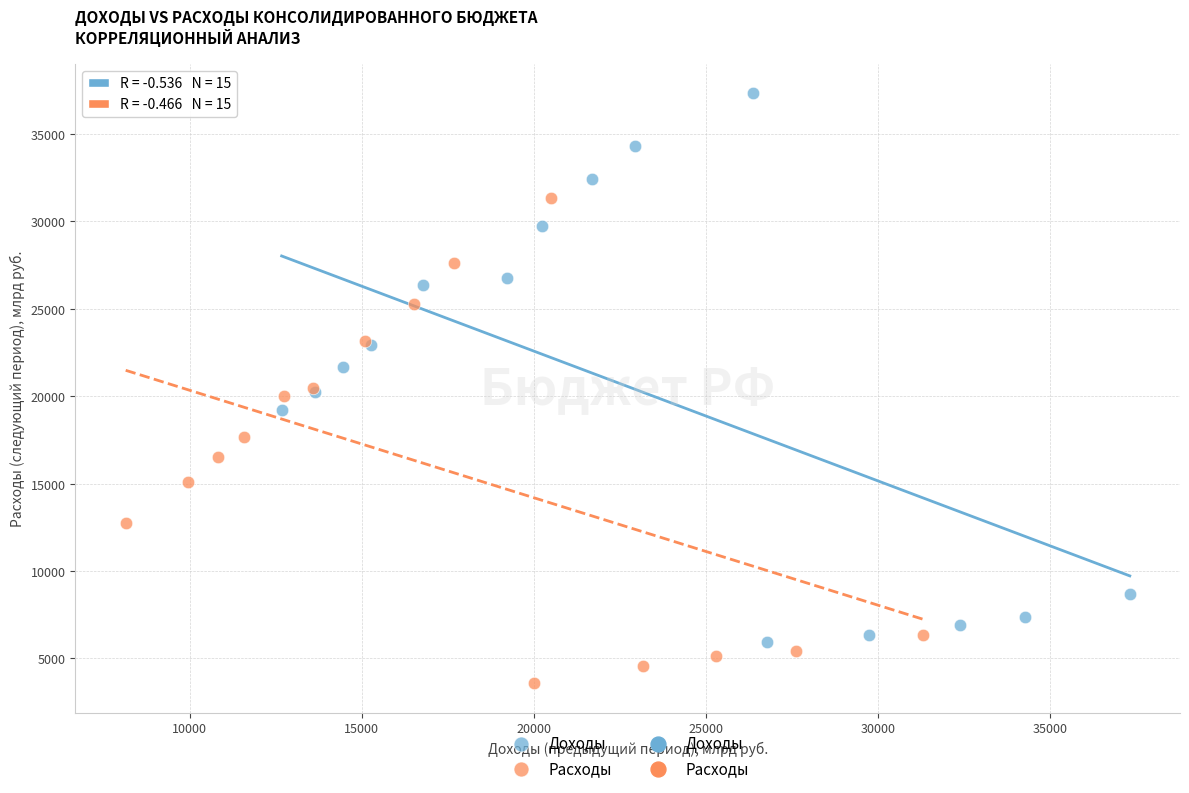

Which series has the largest Y range (max minus min)?

Доходы